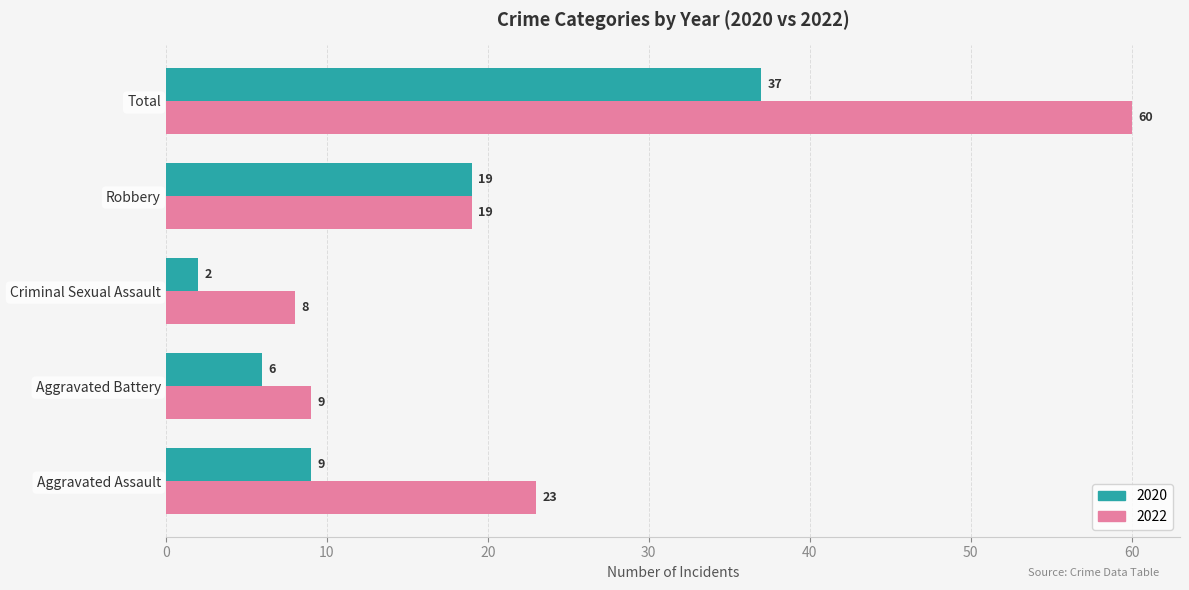

Is it true that 2022 equals 9 at Aggravated Battery?

True